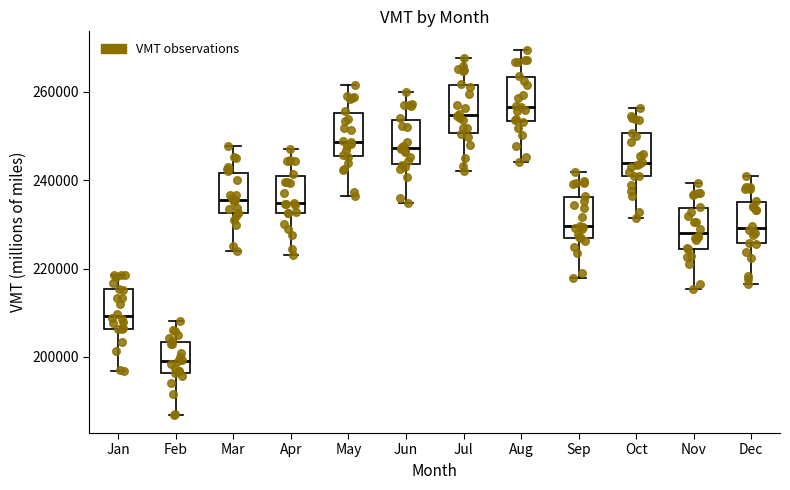

Reading left to right, read every box against the y-axis: the position of its median line, the range the box covers, and the ends of its whiskers. The values are not printed on the chart, so give them approximately, as read against the axis.

Jan: median 210000, box 206000 to 216000, whiskers 196000 to 218000
Feb: median 200000, box 196000 to 204000, whiskers 186000 to 208000
Mar: median 236000, box 232000 to 242000, whiskers 224000 to 248000
Apr: median 234000, box 232000 to 242000, whiskers 224000 to 248000
May: median 248000, box 246000 to 256000, whiskers 236000 to 262000
Jun: median 248000, box 244000 to 254000, whiskers 234000 to 260000
Jul: median 254000, box 250000 to 262000, whiskers 242000 to 268000
Aug: median 256000, box 254000 to 264000, whiskers 244000 to 270000
Sep: median 230000, box 228000 to 236000, whiskers 218000 to 242000
Oct: median 244000, box 240000 to 250000, whiskers 232000 to 256000
Nov: median 228000, box 224000 to 234000, whiskers 216000 to 240000
Dec: median 230000, box 226000 to 236000, whiskers 216000 to 240000